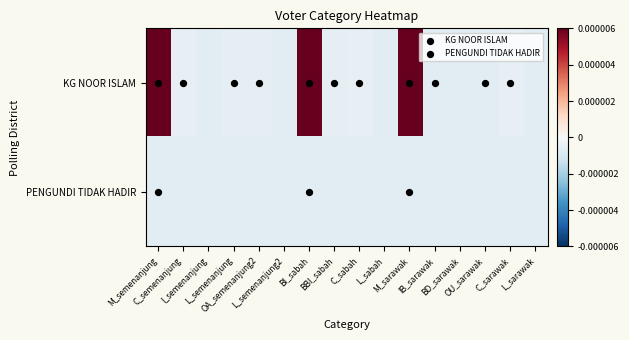

Which series changed the most between BI_sabah and BBI_sabah?

KG NOOR ISLAM